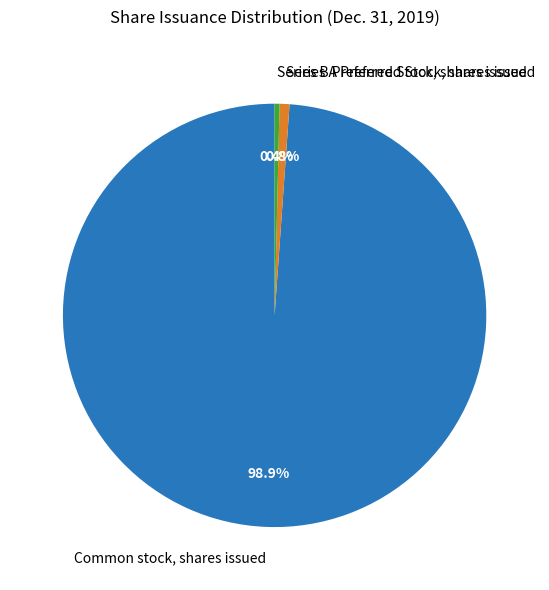

How many segments does this pie chart have?

3